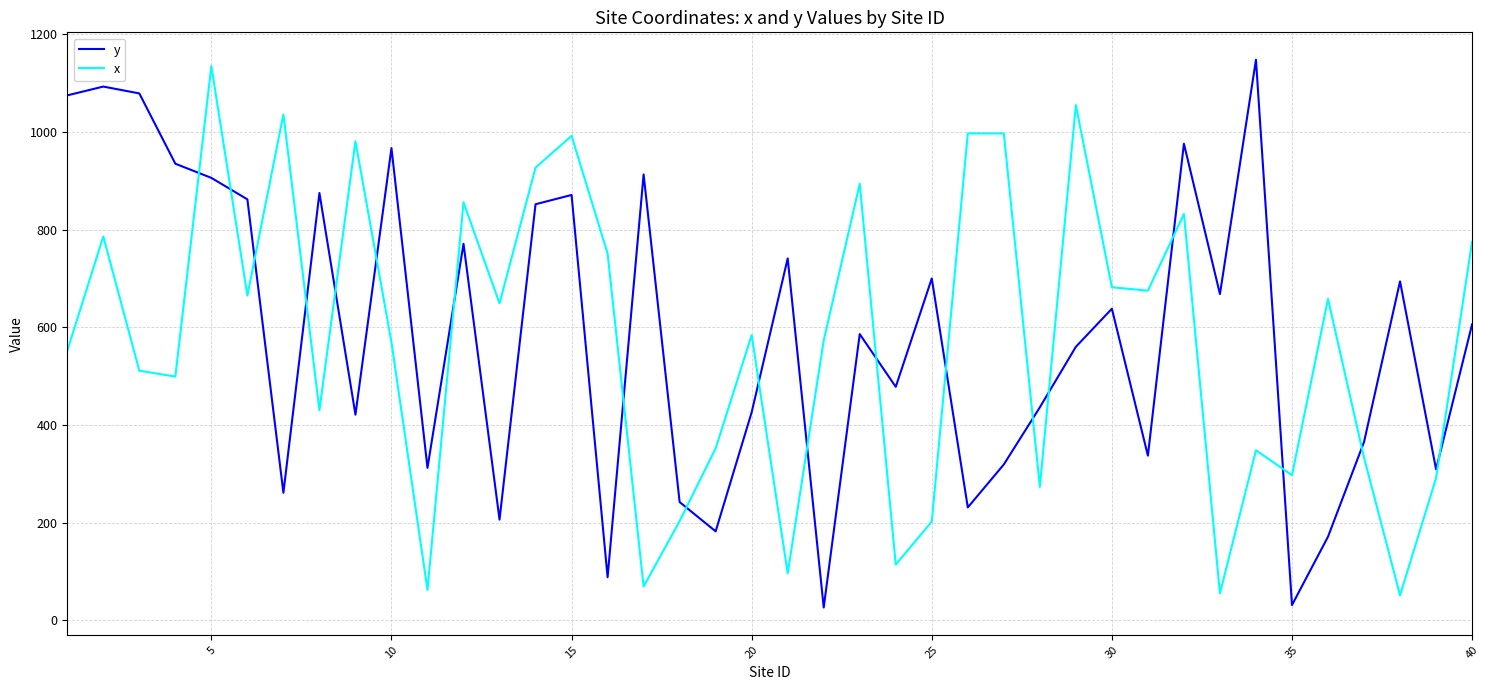

What is the difference between the maximum and minimum values in the y series?

1122